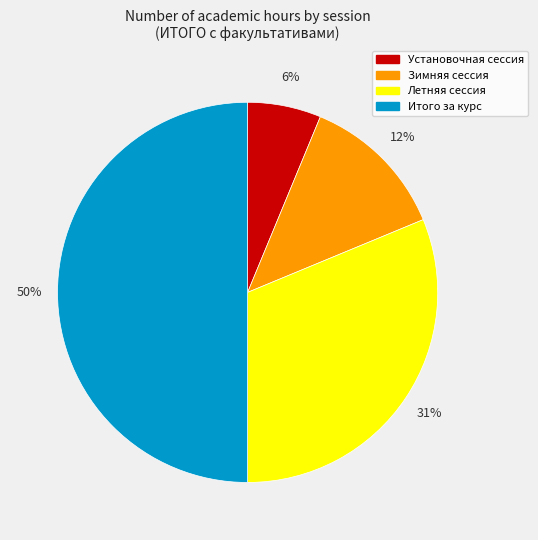

Do Итого за курс and Установочная сессия together represent more than half of the pie?

Yes